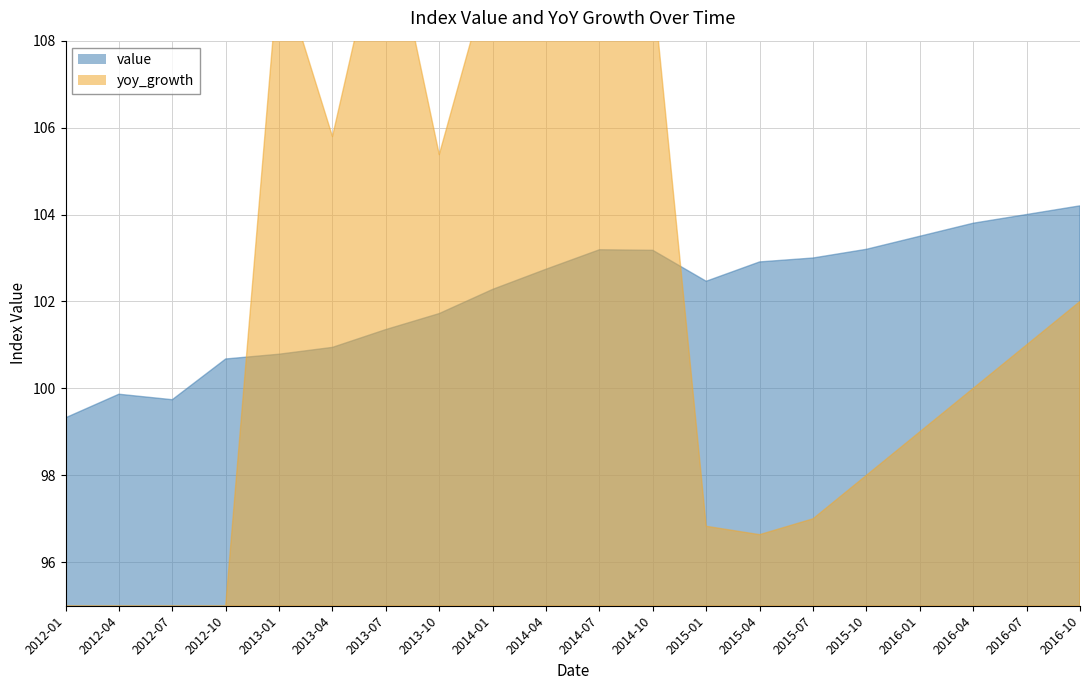

How many values in the value series are below 102?

8